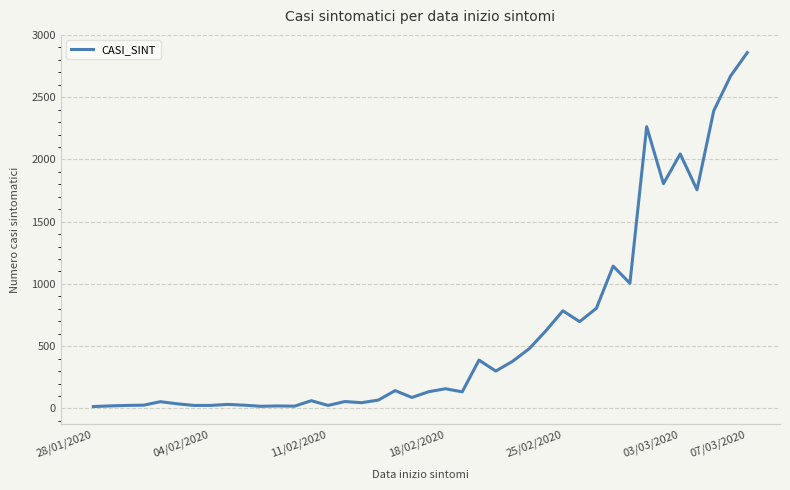

What is the greatest value displayed?

2858